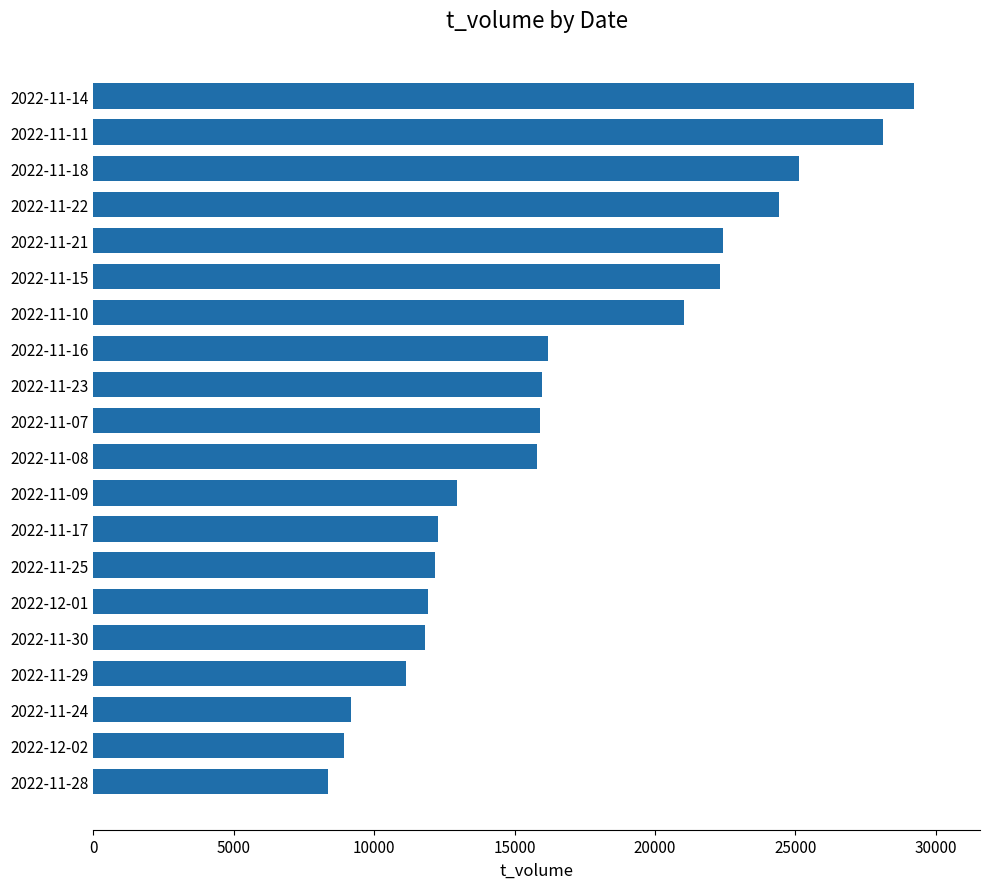

What is the minimum value shown in the chart?

8368